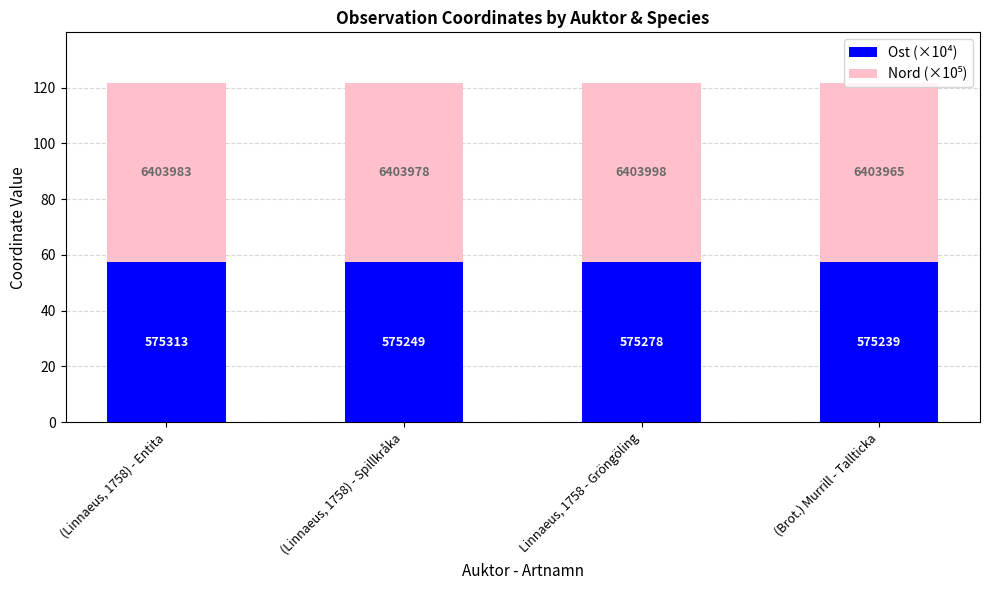

Read the Ost (×10⁴) value at (Linnaeus, 1758) - Spillkråka.

57.5